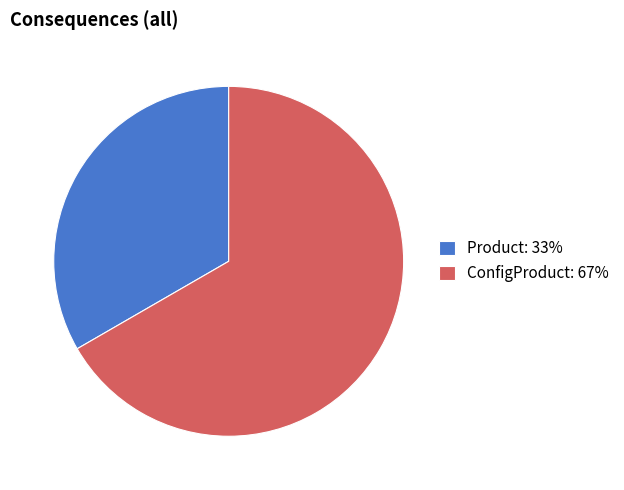

Is there a majority slice in this chart?

Yes